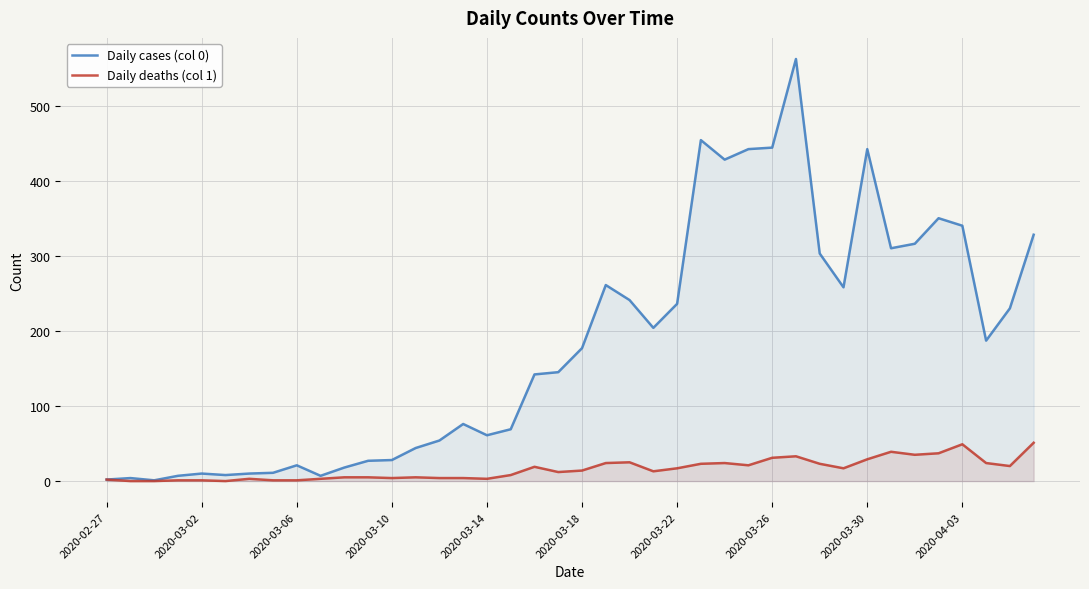

Count the number of data series in this chart.

2